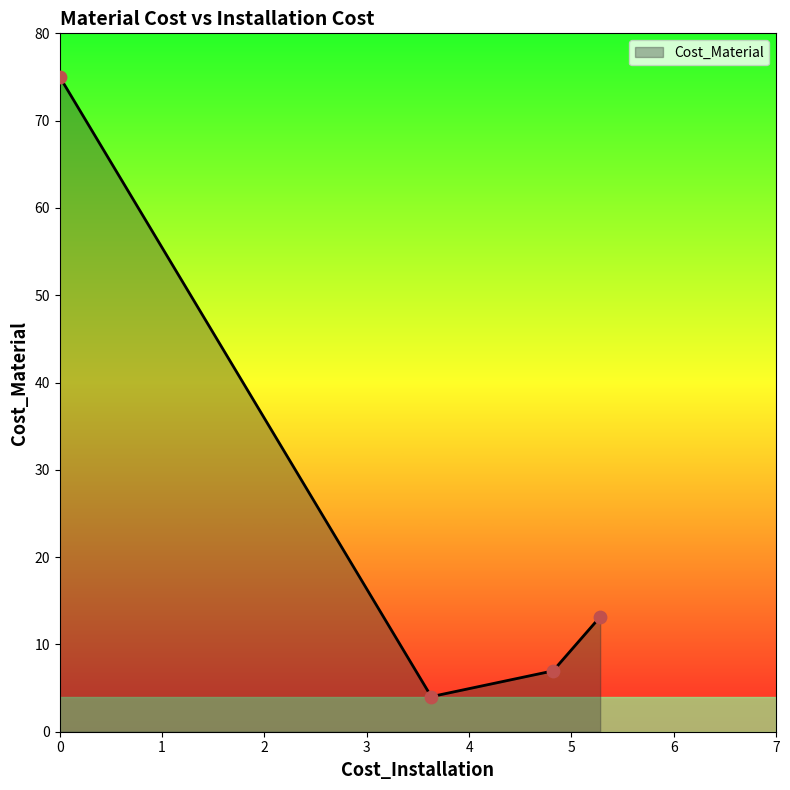

What is the smallest value displayed?

4.0